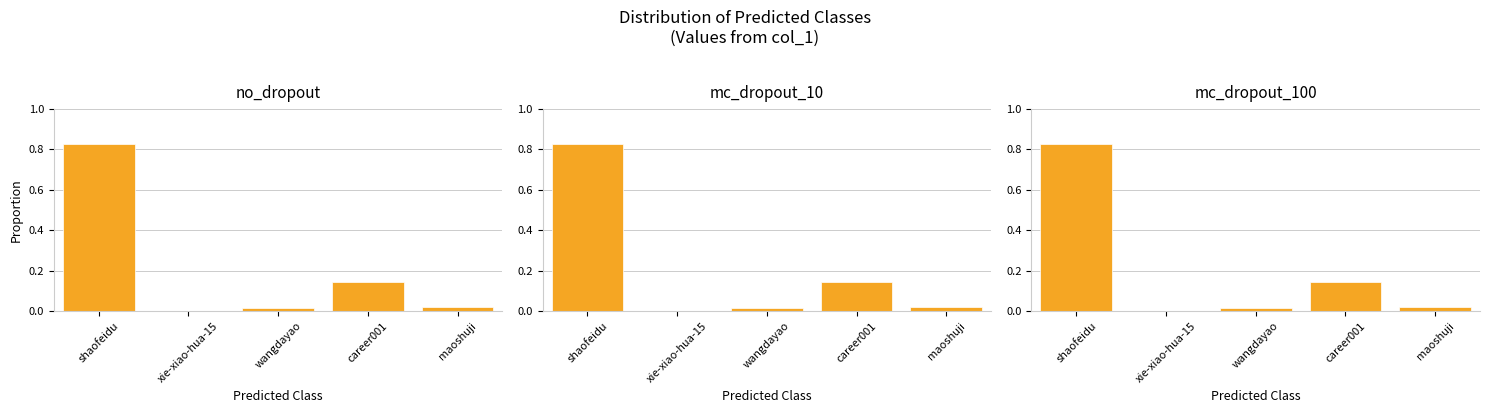

What is the difference between the maximum and second lowest values?

0.8